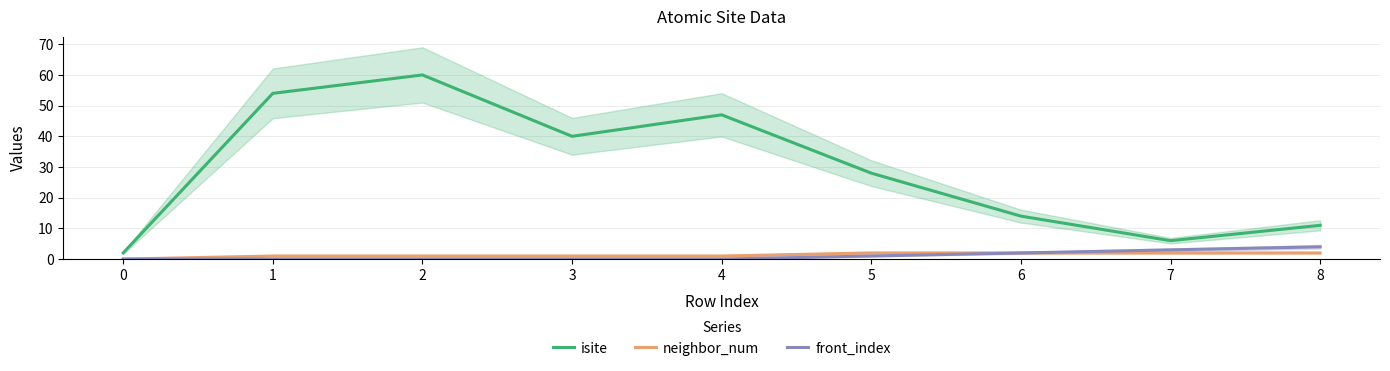

Between 7 and 8, which is larger?

8